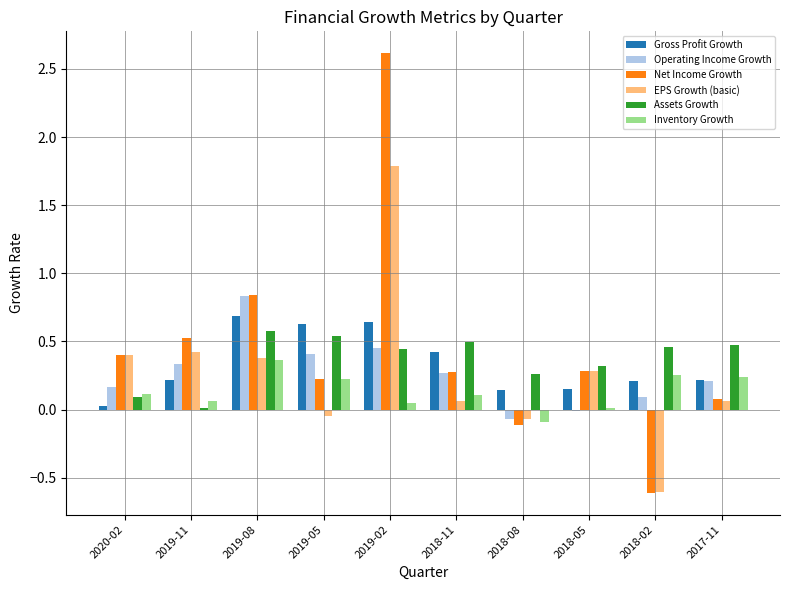

At which category is the sum across all series the highest?

2019-02